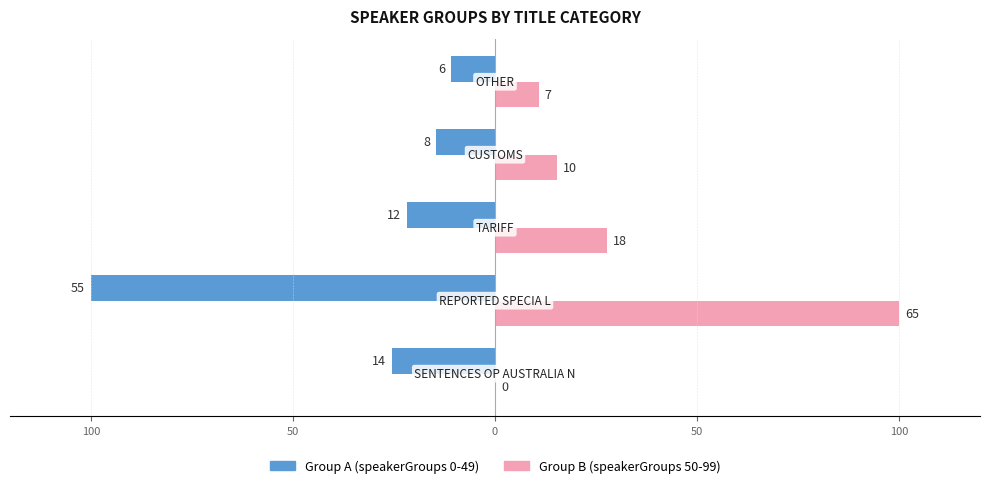

What are all the series names shown in the legend?

Group A (speakerGroups 0-49), Group B (speakerGroups 50-99)